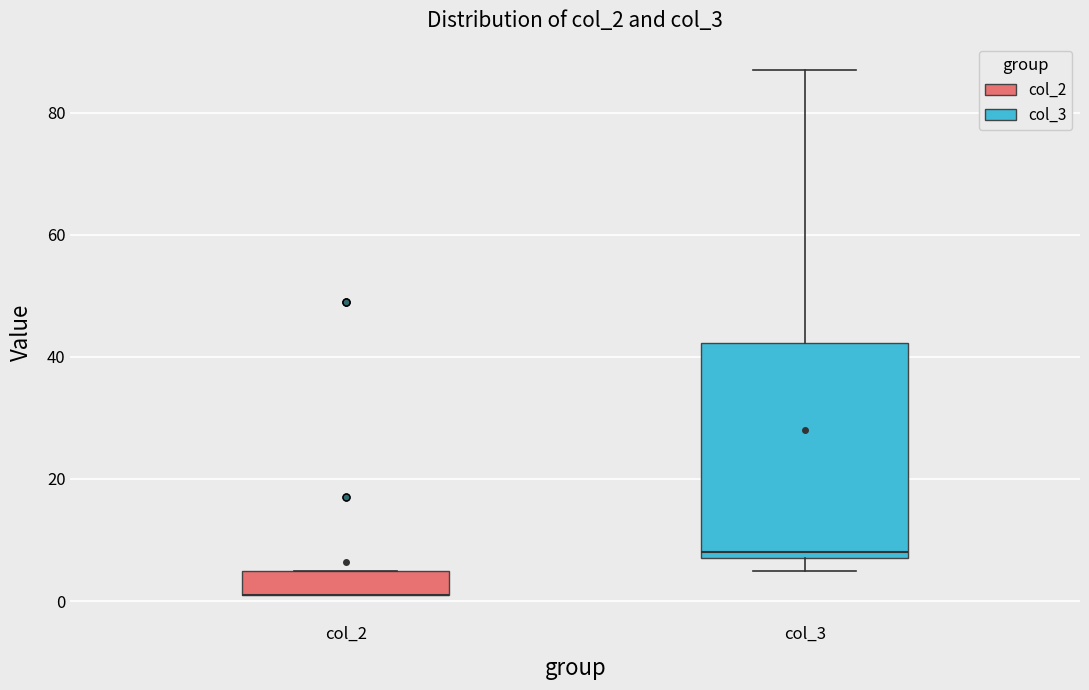

Which box is the tallest, from its lower edge to its upper edge?

col_3